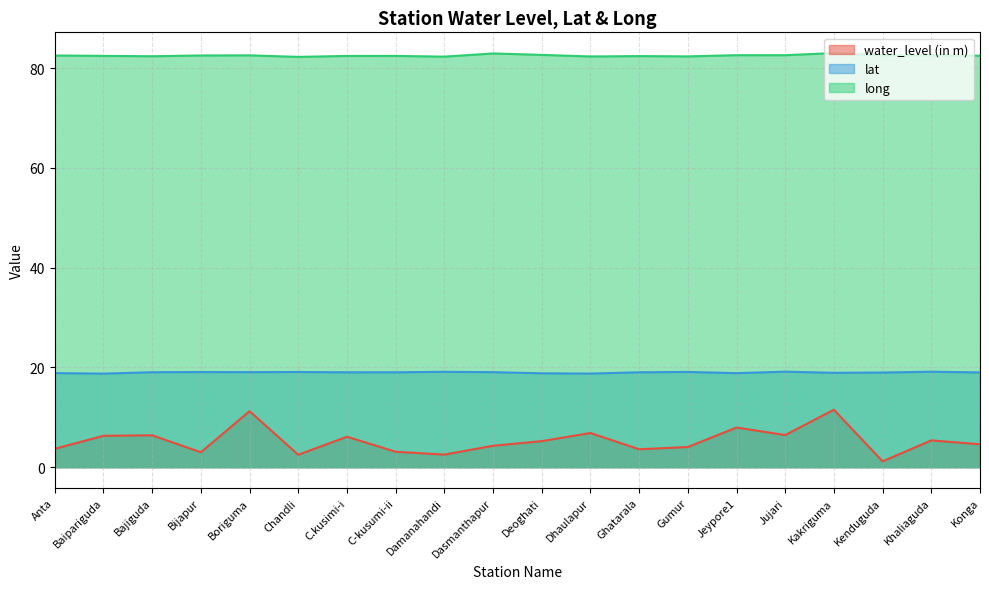

Where is the first local maximum for long?

Boriguma